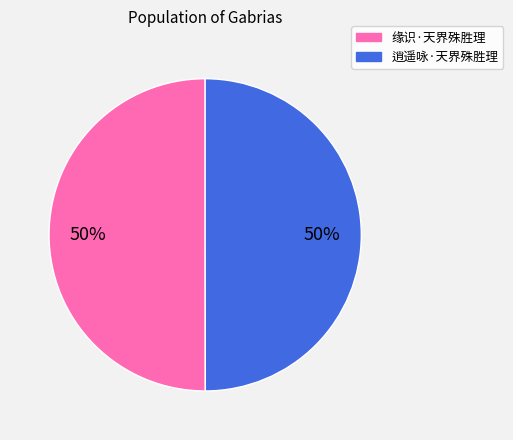

What percentage is the 缘识·天界殊胜理 slice, to the nearest percent?

50%